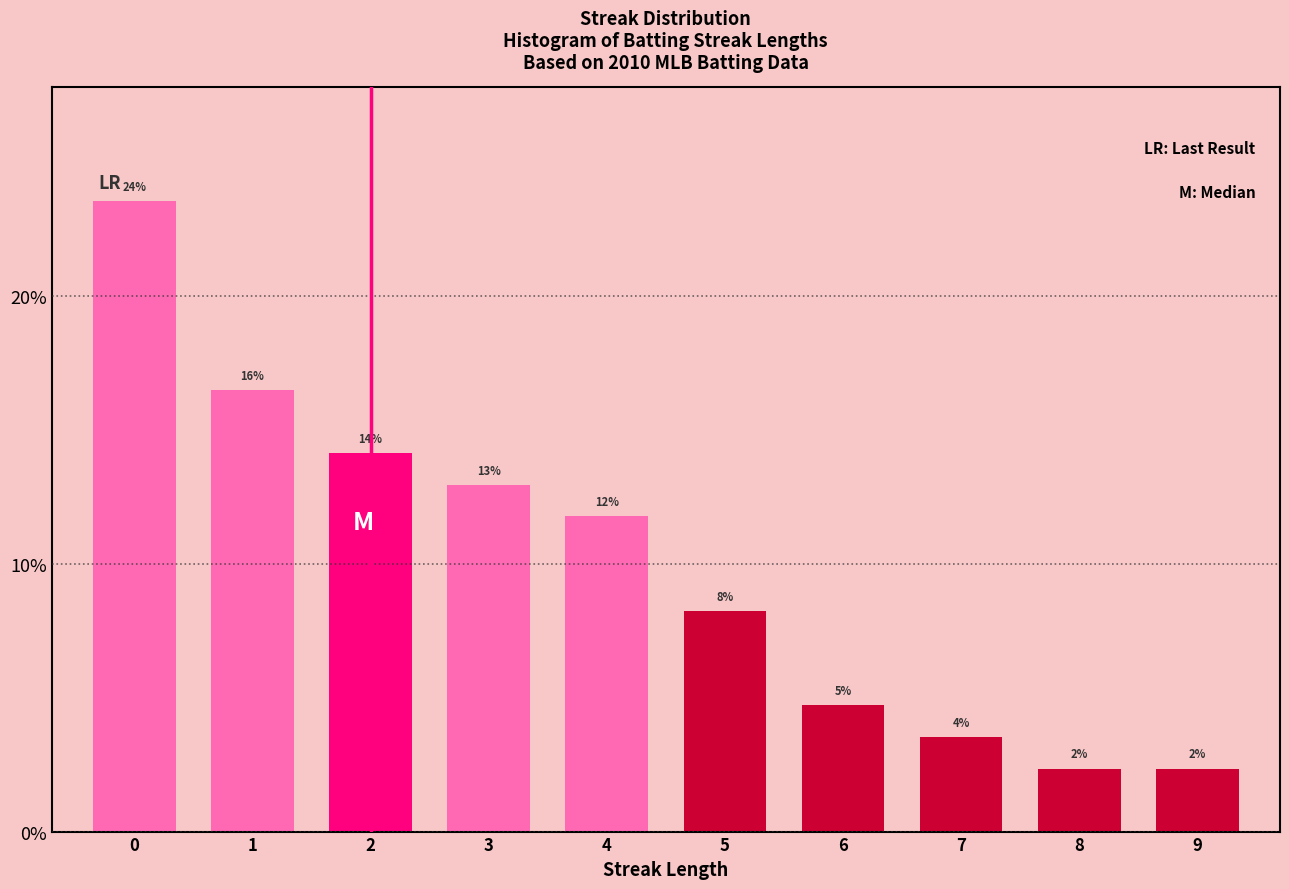

How many bars are there in total?

10